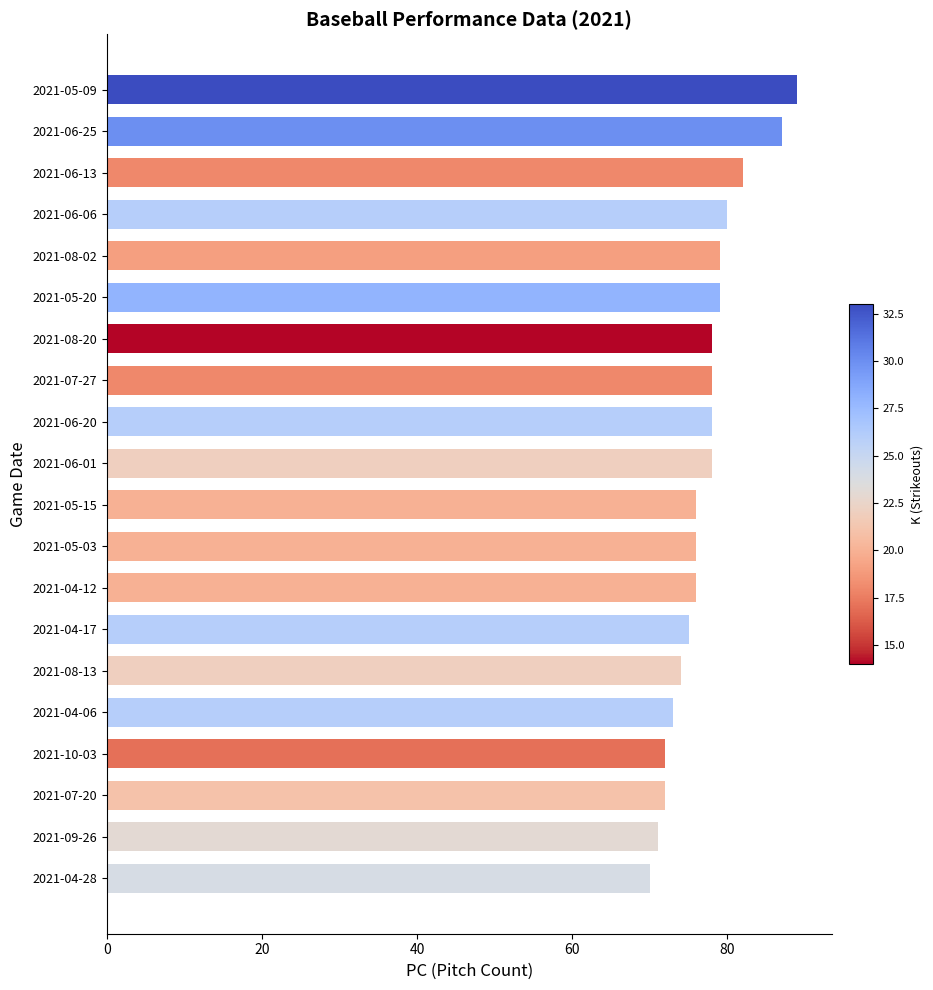

What is the smallest value displayed?

70